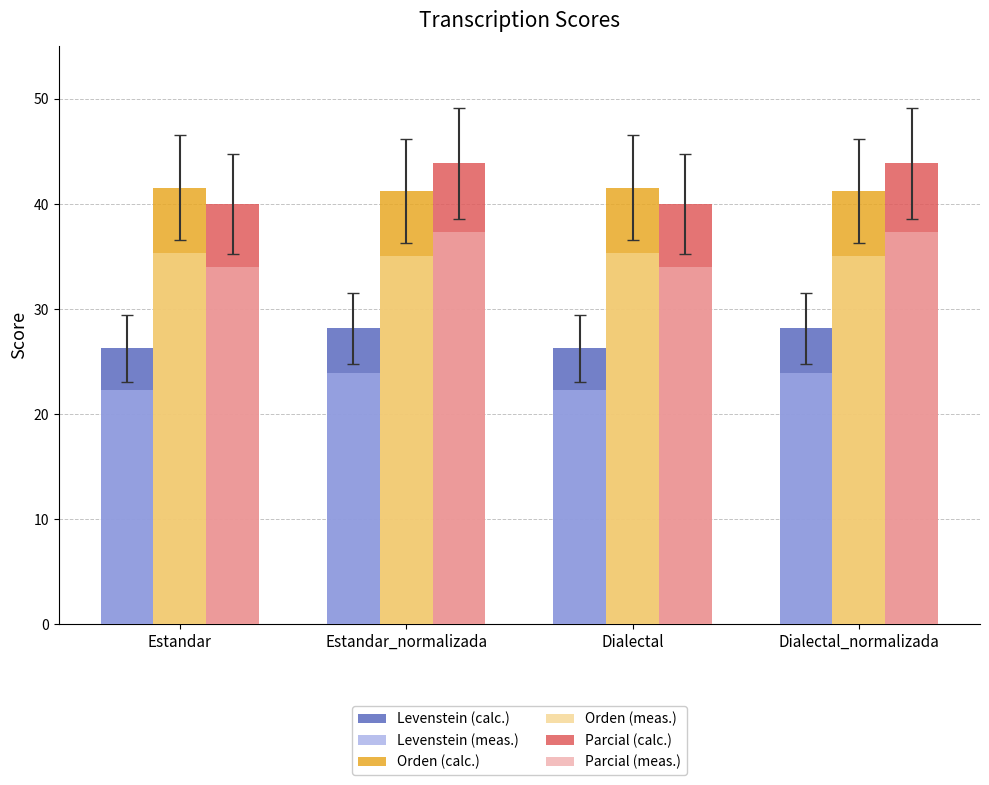

At which label does Levenstein (meas.) first exceed 23?

Estandar_normalizada